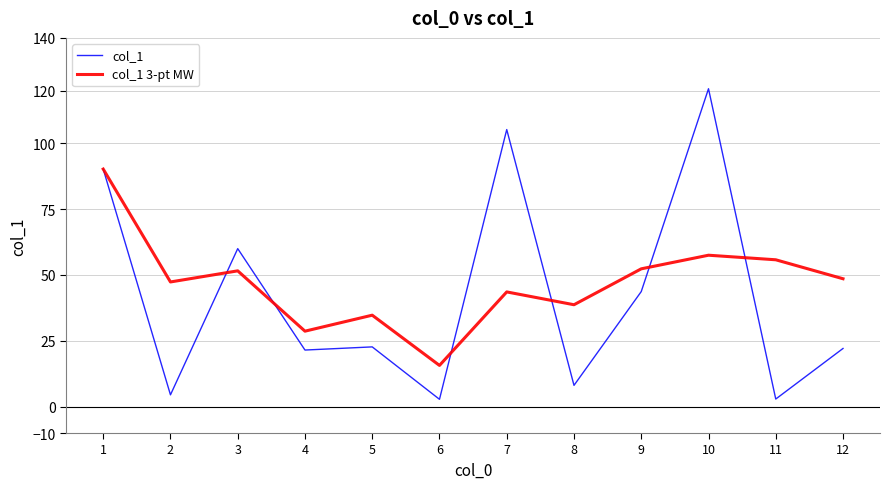

What is the difference between the highest and lowest values at 10?

63.2